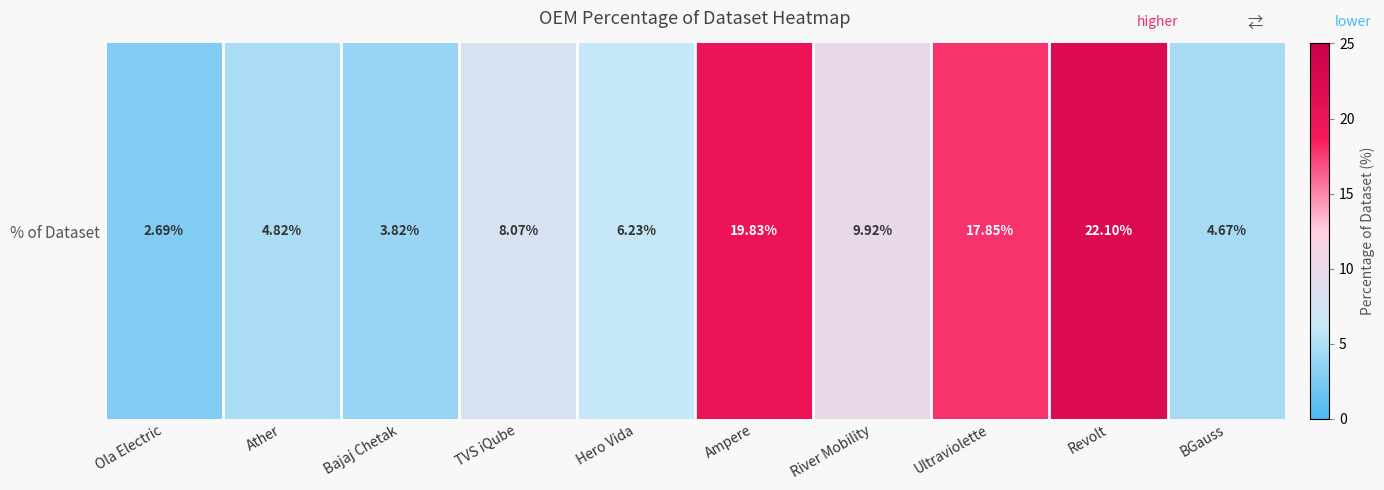

Approximately how many times larger is the value at Hero Vida compared to BGauss?

1.3